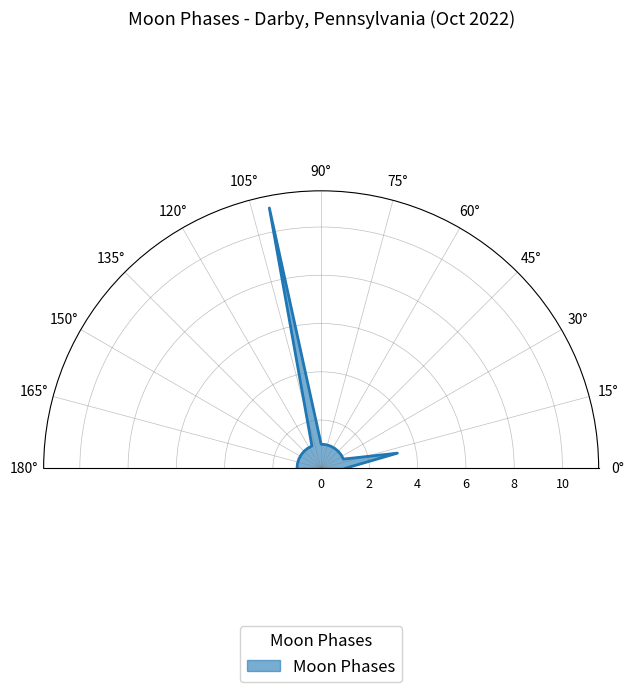

What is the greatest value displayed?

11.0